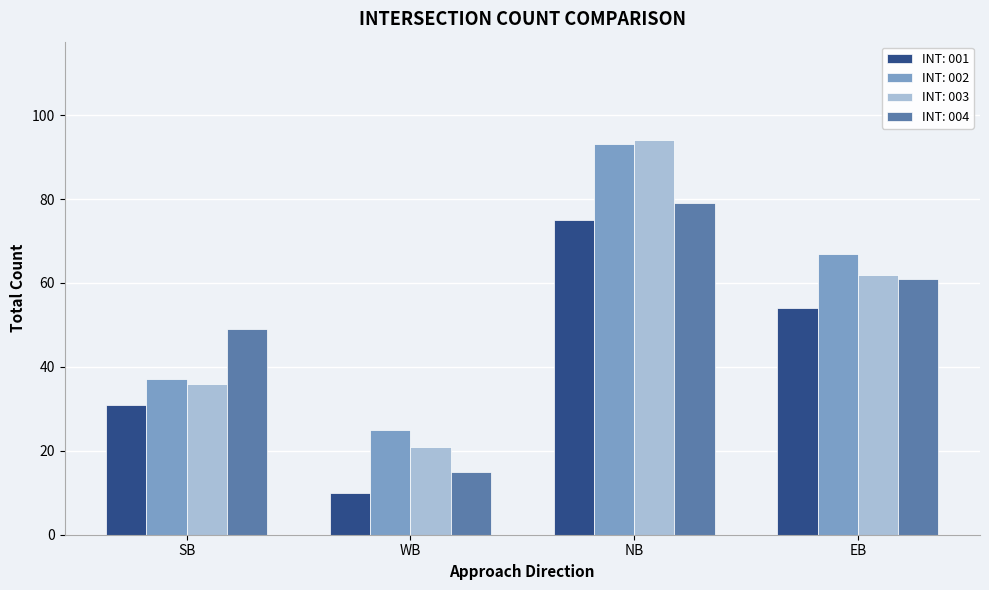

How many data points does each series have?

4